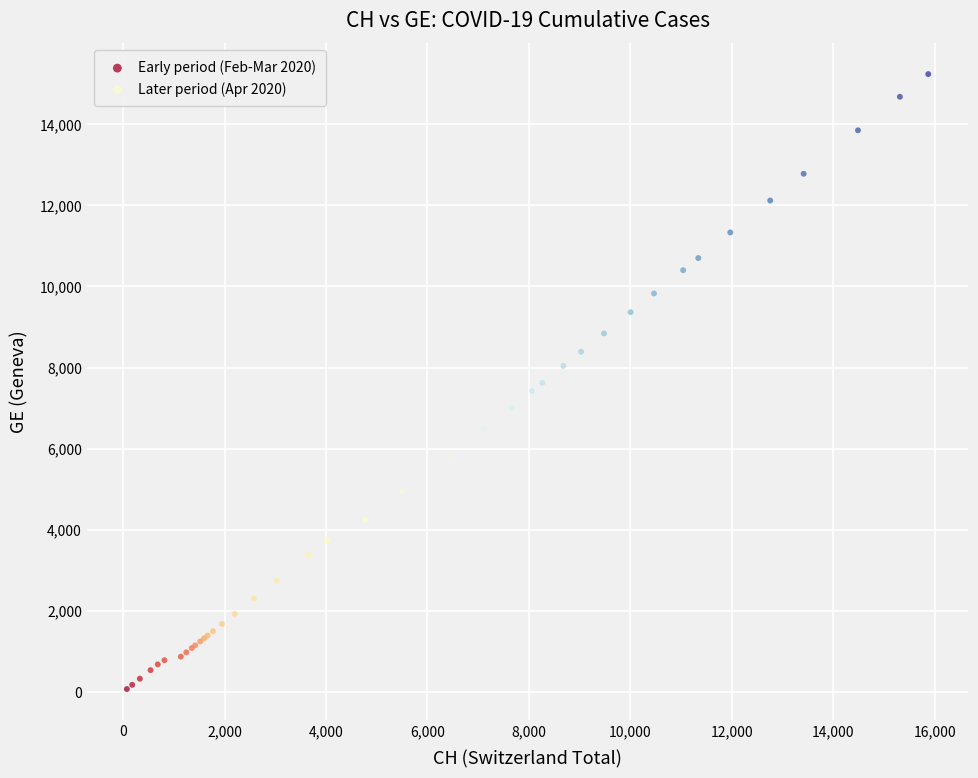

Which series contains the highest Y value?

Later period (Apr 2020)